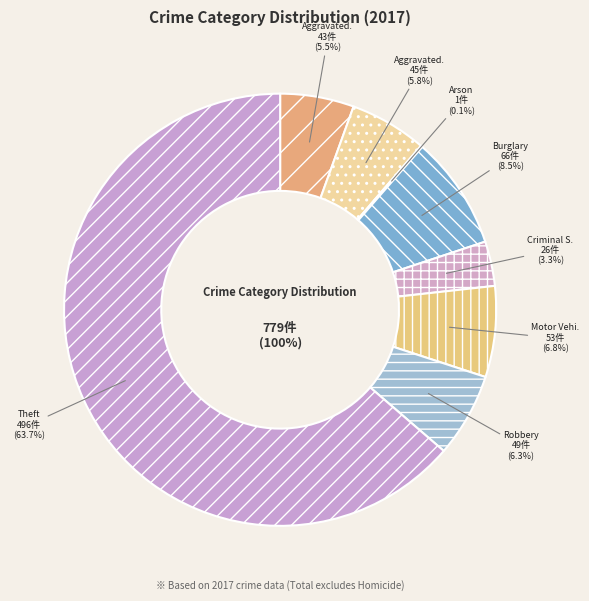

Does any single category account for the majority?

Yes